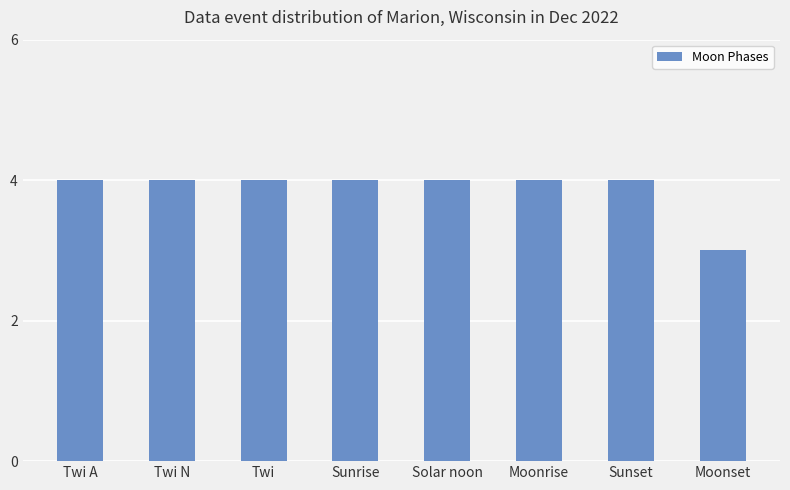

Reading left to right, what are all the values shown in this chart?

4	4	4	4	4	4	4	3